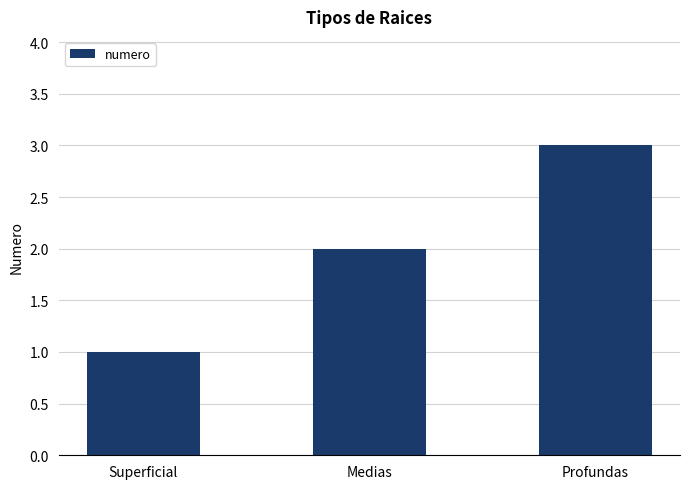

What is the maximum value shown in the chart?

3